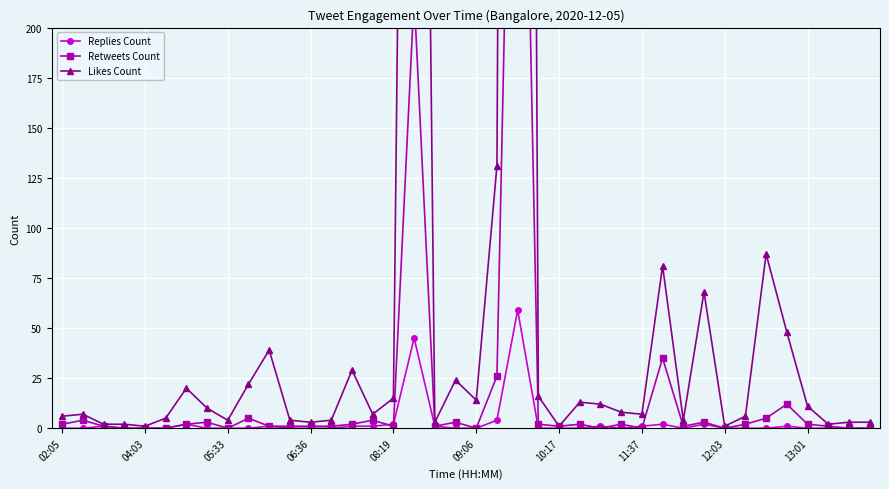

Which series has the widest spread of values?

Likes Count